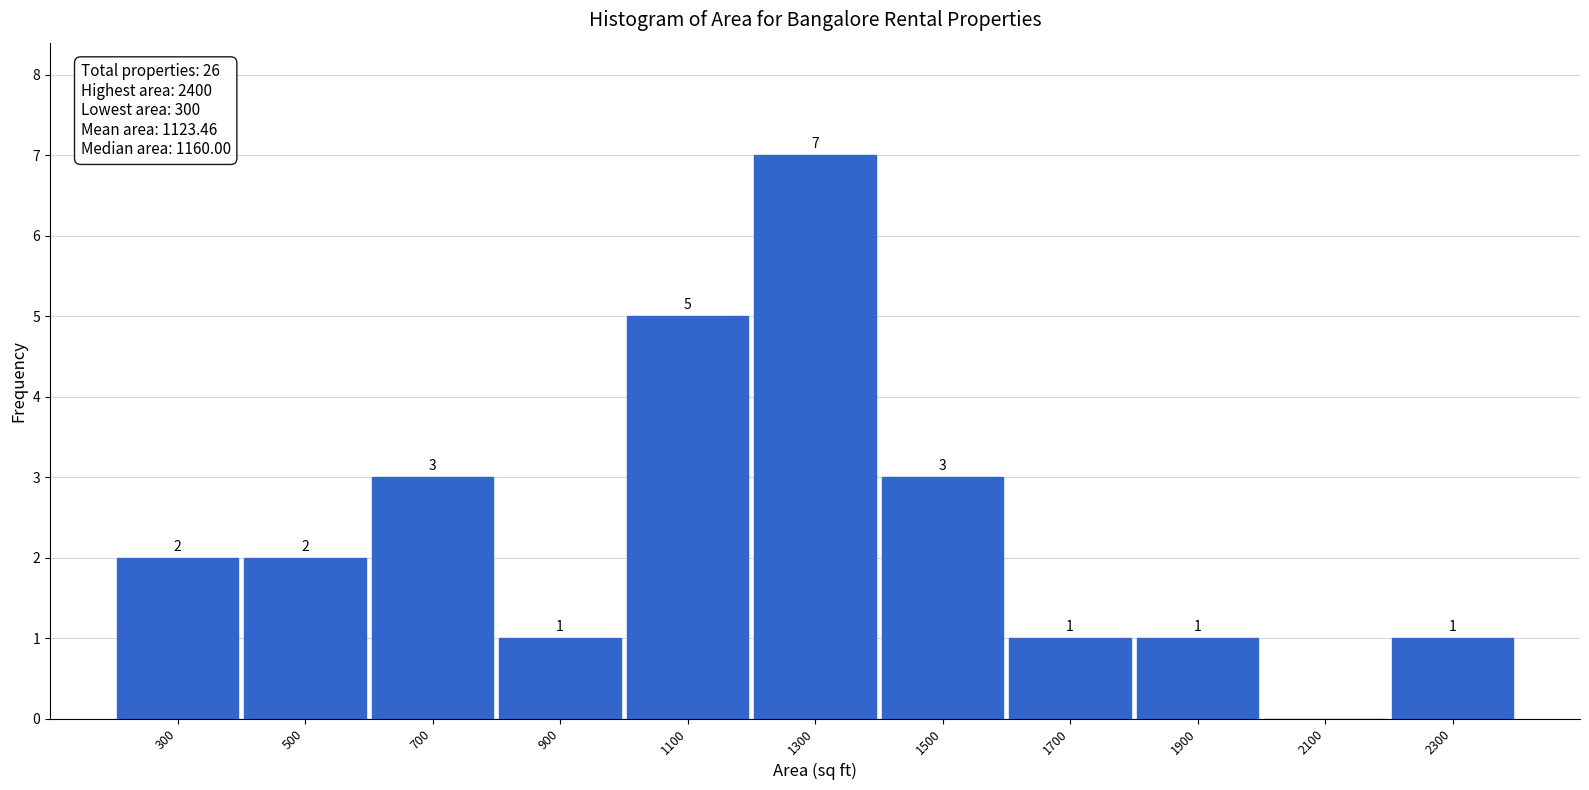

Which range on the x-axis has the tallest bar?

1200 to 1400